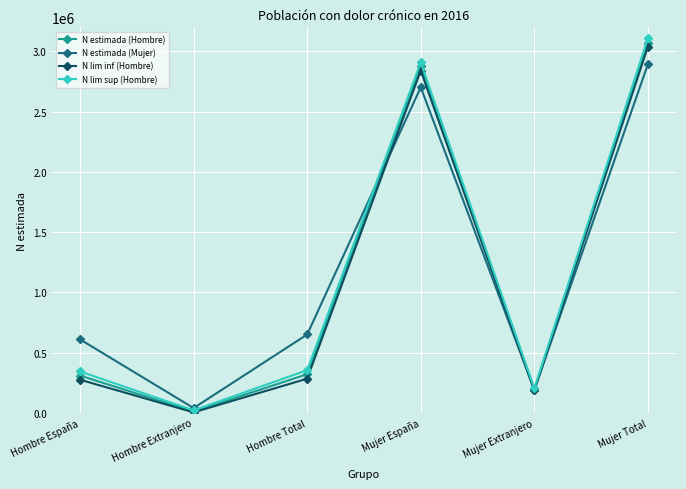

In N lim inf (Hombre), how many points are higher than both neighbors (excluding endpoints)?

1